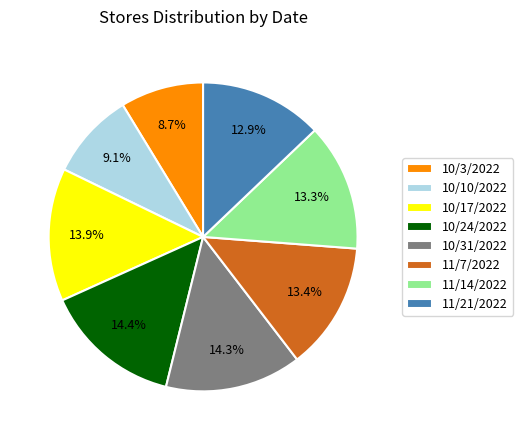

Does 11/7/2022 represent more than half of the total?

No